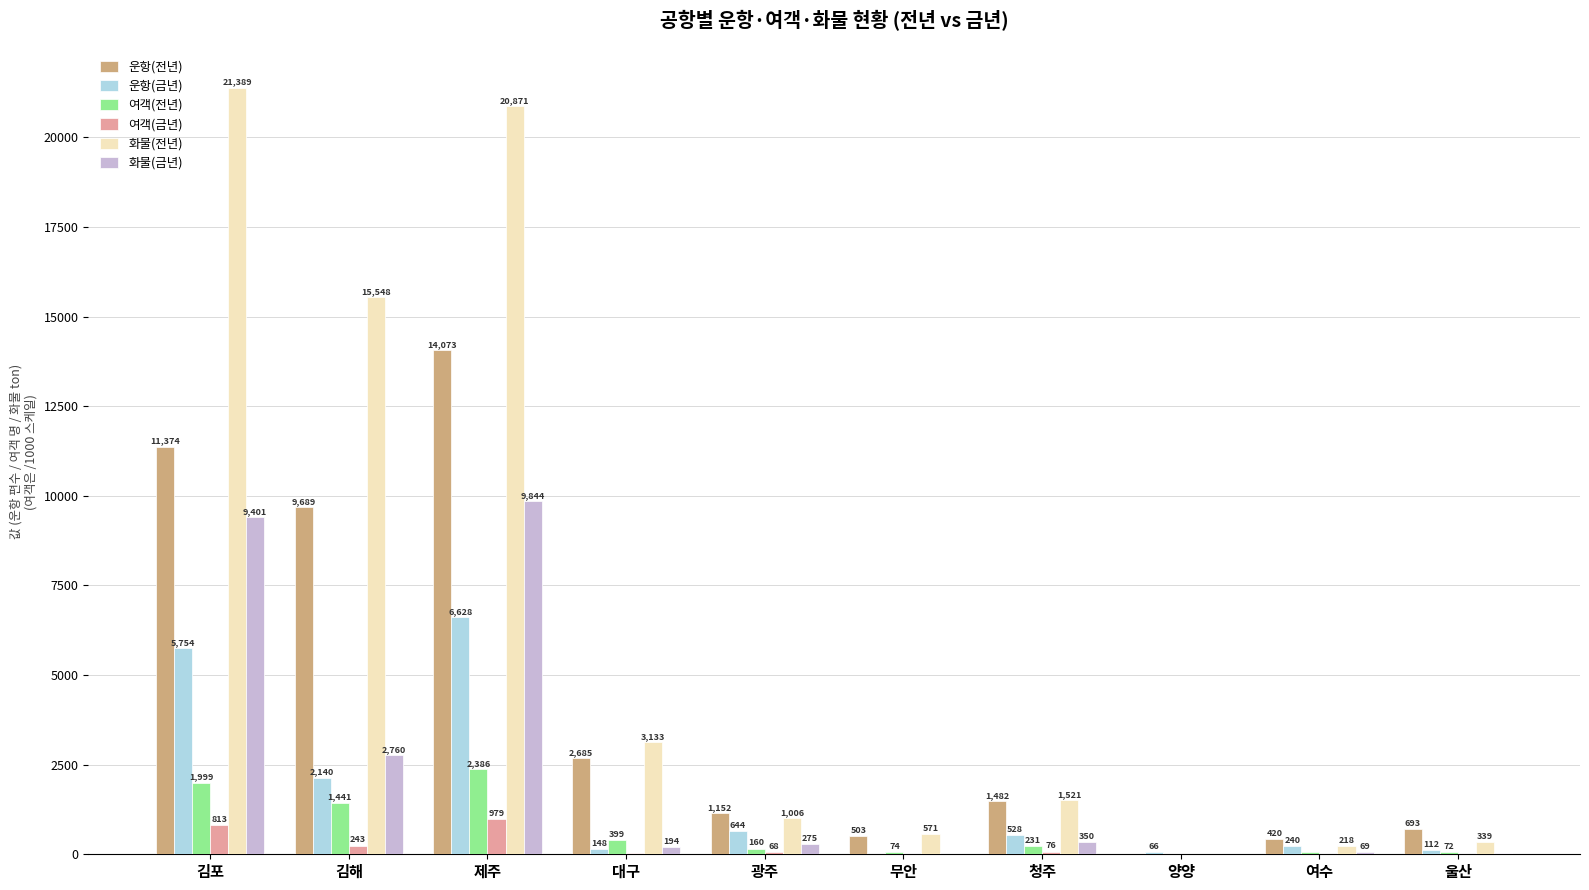

Count the number of categories in the chart.

10